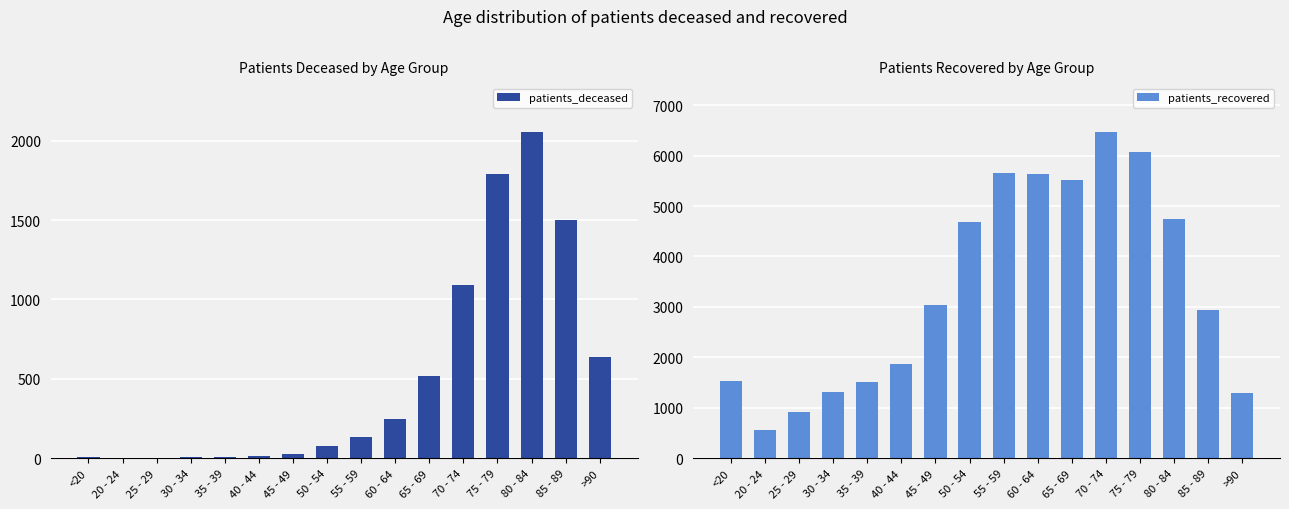

The value of patients_recovered at 60 - 64 is 5632. True or false?

True